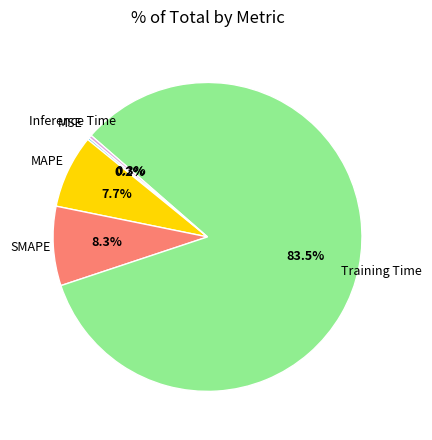

Does any single category account for the majority?

Yes